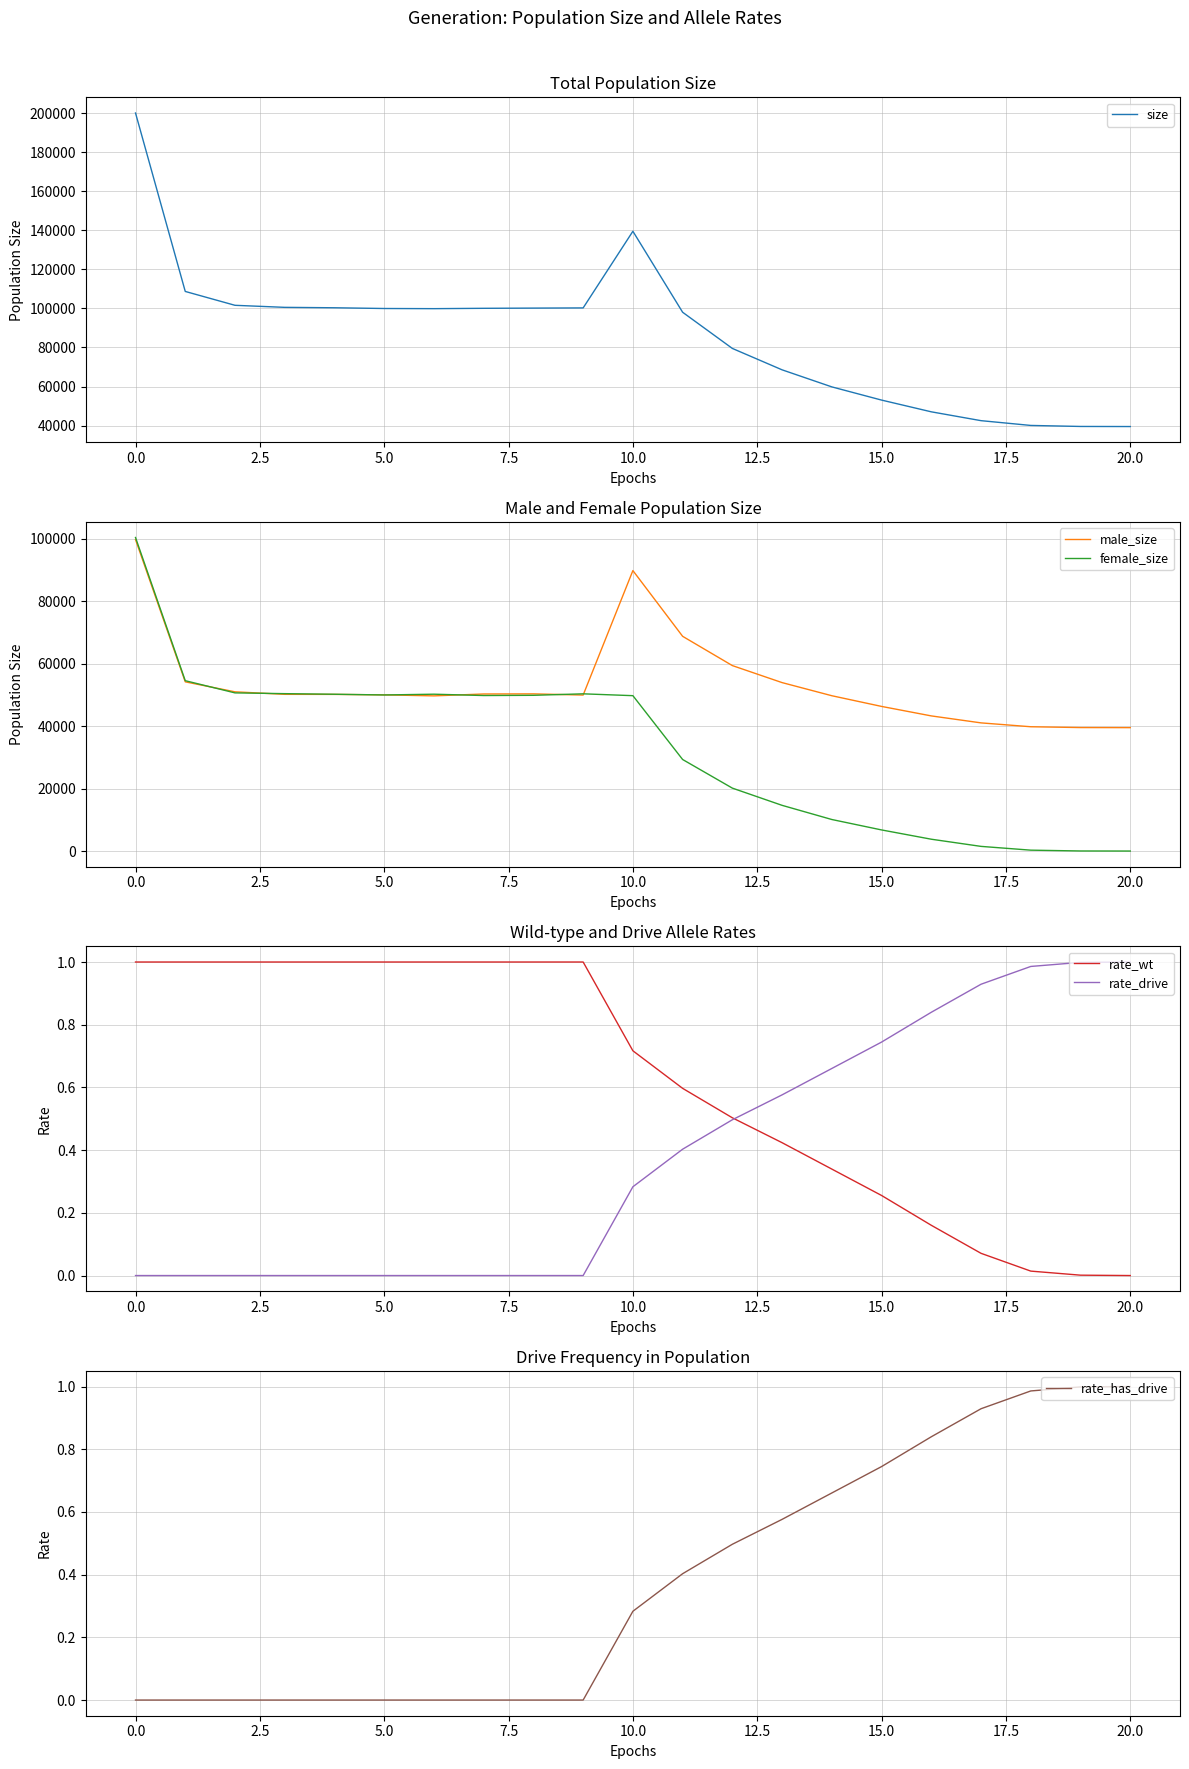

Rank the series at 20 from highest to lowest value.

size, male_size, rate_drive, rate_has_drive, female_size, rate_wt